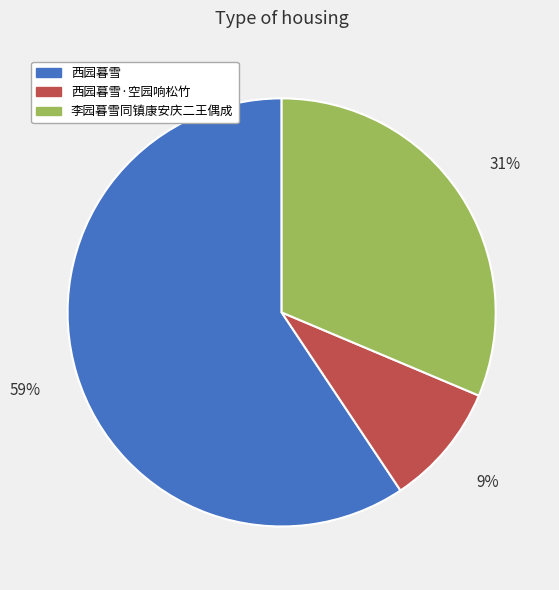

To the nearest percent, what is the average slice percentage?

33%